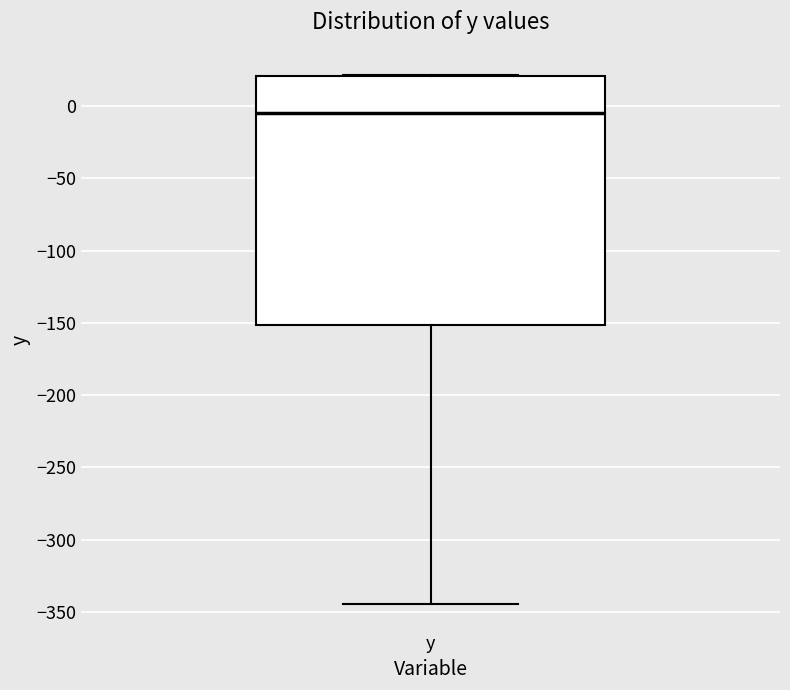

Transcribe this box plot: give where the median line is, the range the box spans, and where the two whiskers end, as read against the y-axis. The values are not printed on the chart, so give them approximately, as read against the axis.

median -5, box -150 to 20, whiskers -345 to 20